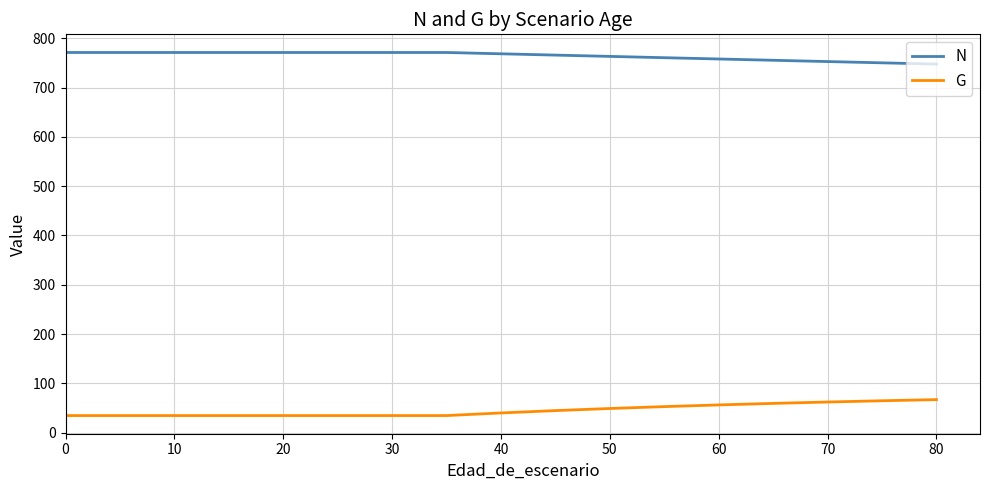

List the series in order of their peak value, lowest first.

G, N